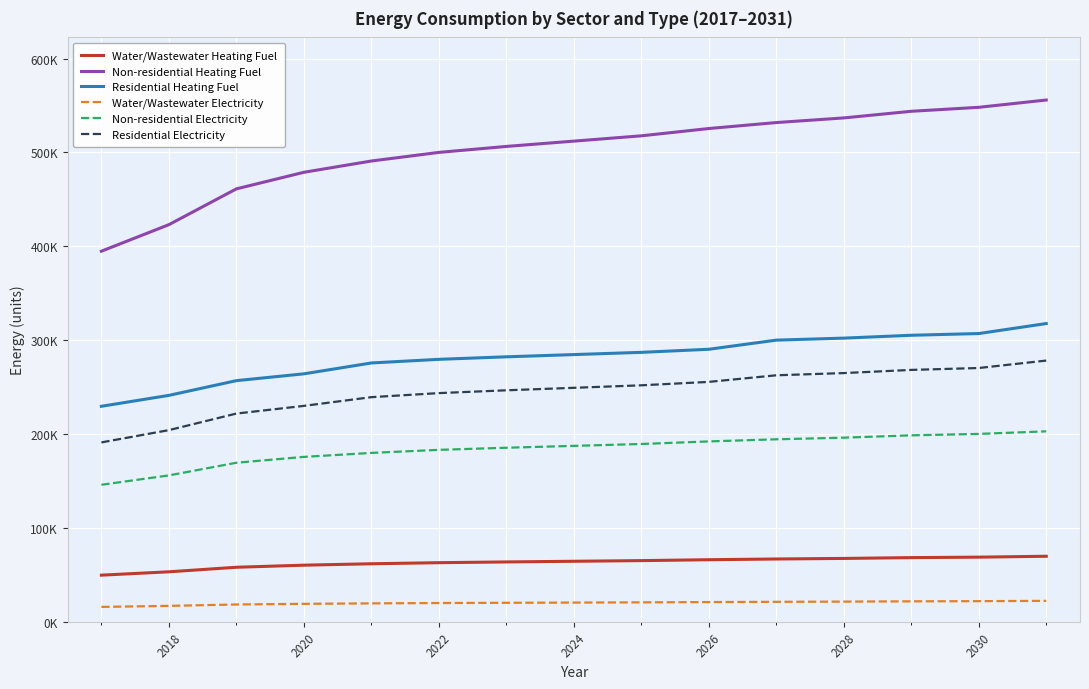

What is the maximum value shown in the chart?

555779.0